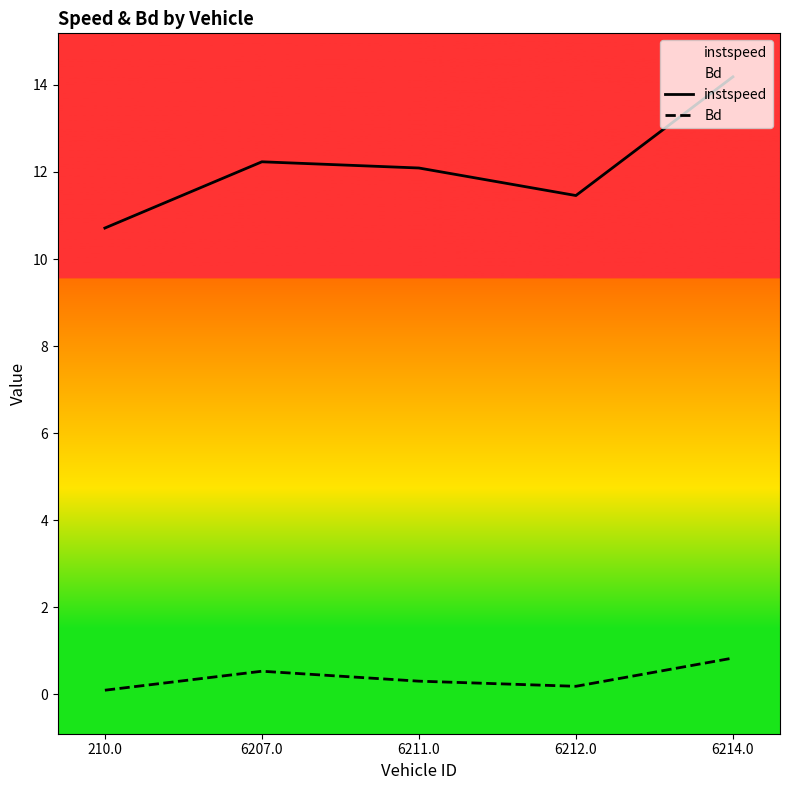

At how many categories does at least one series exceed 2?

5